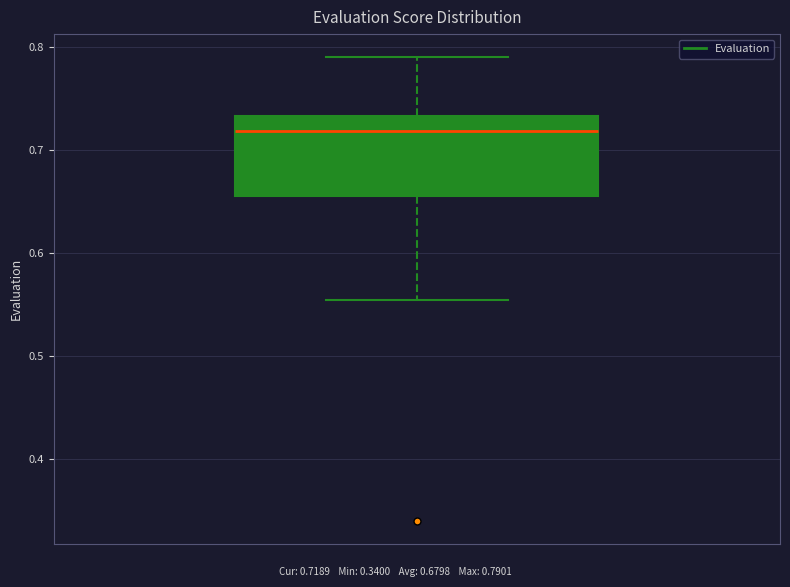

Where is the lower edge of the box on the y-axis? The values are not printed on the chart, so give them approximately, as read against the axis.

0.66